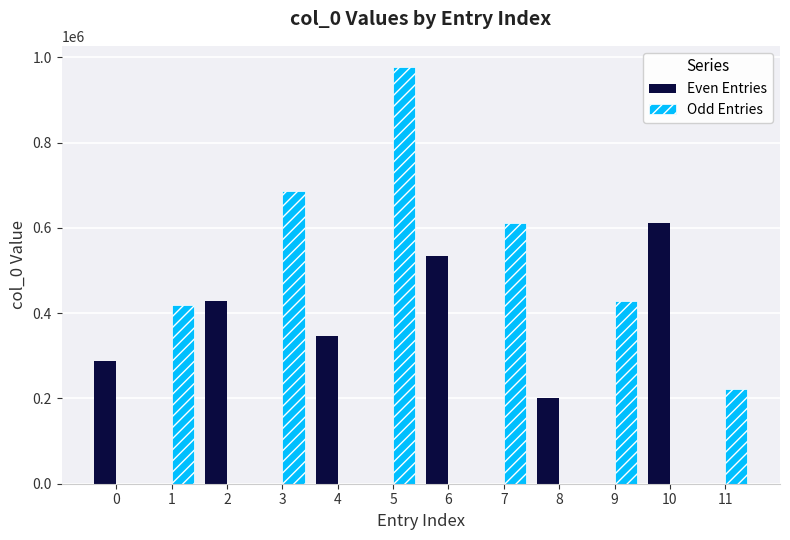

What is the approximate value of Even Entries at 2?

427873